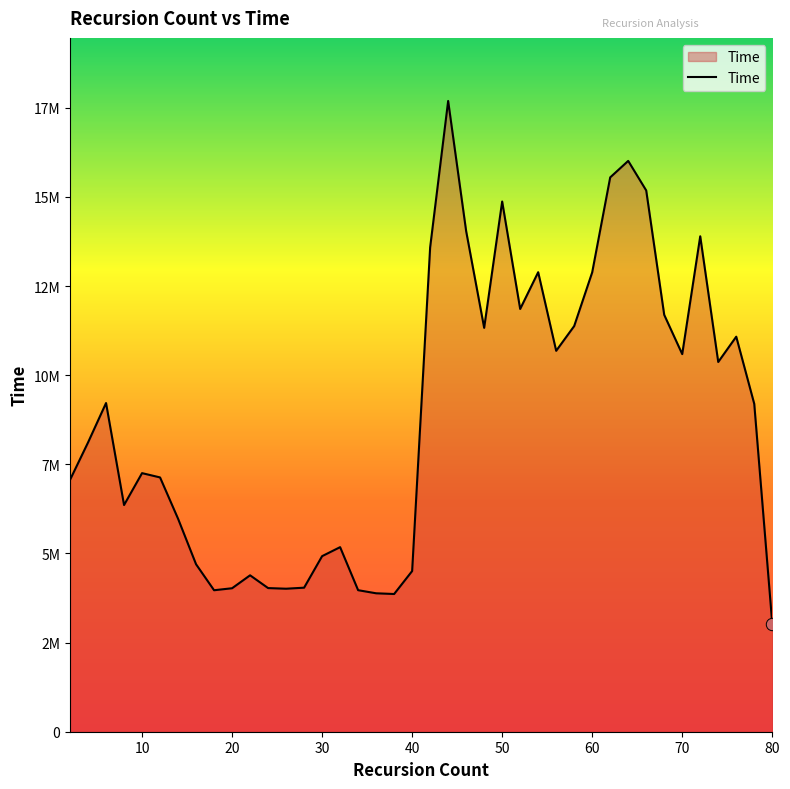

Does the chart have visible grid lines?

No